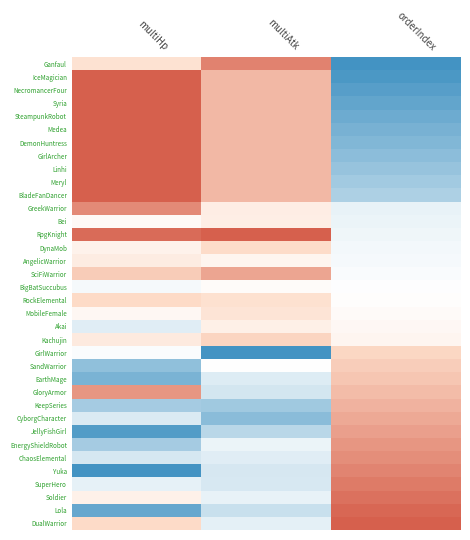

What is the maximum value shown in the chart?

0.5